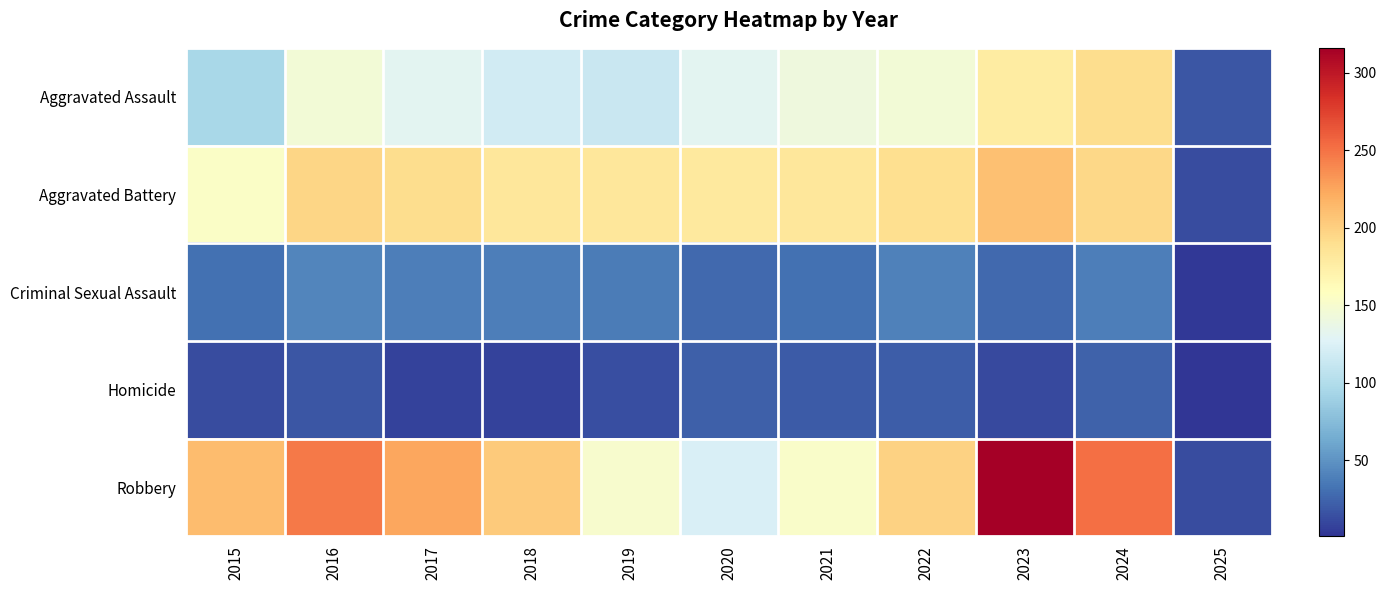

At which category is the sum across all series the highest?

2023